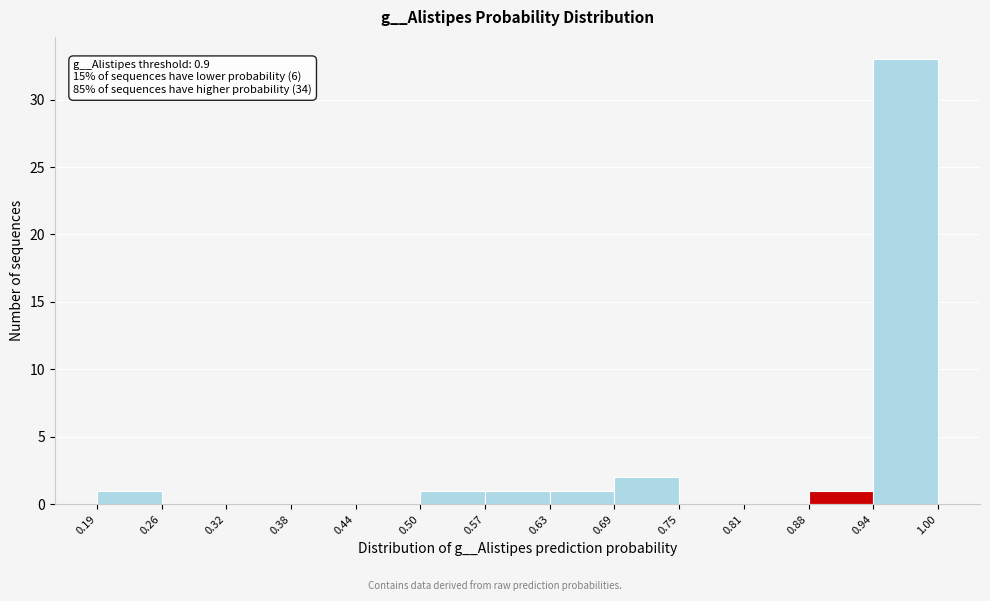

Over which range of the x-axis is the bar tallest?

0.94 to 1.00